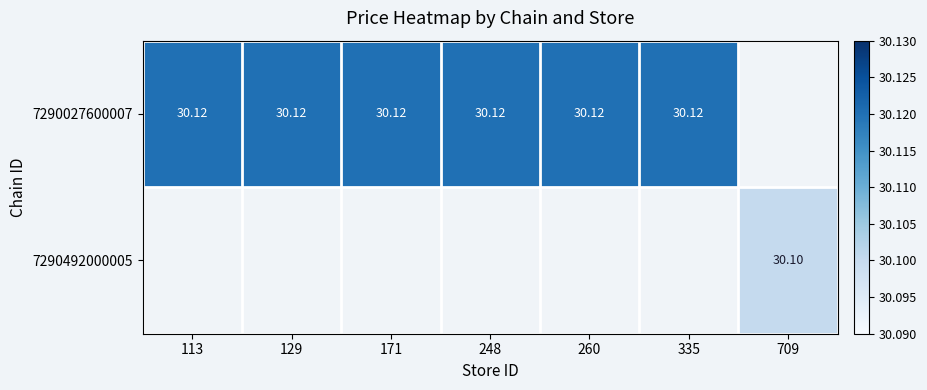

Is the value of 7290492000005 at 129 greater than the value of 7290027600007 at 129?

No